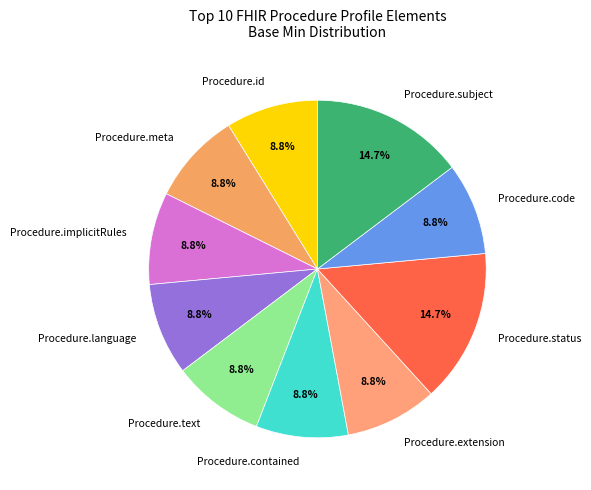

How many slices are in this pie chart?

10